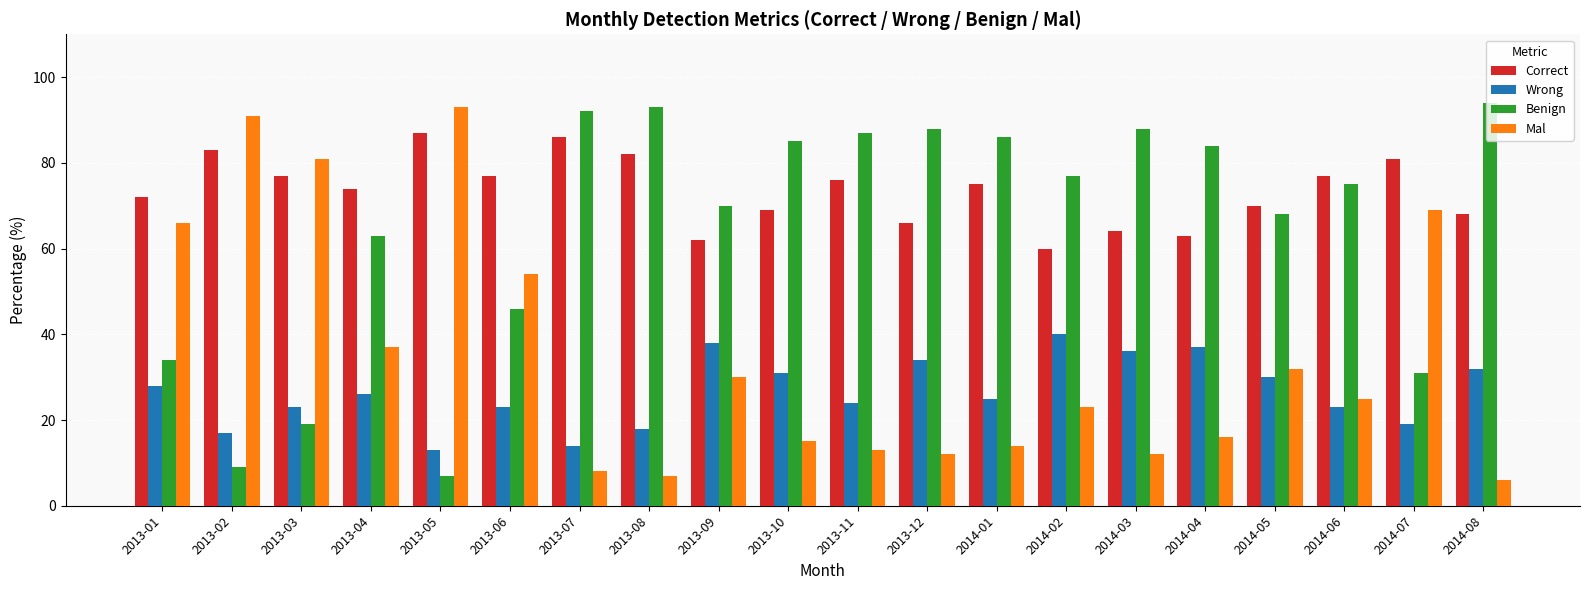

What is the spread (max minus min) of values at 2013-07?

84